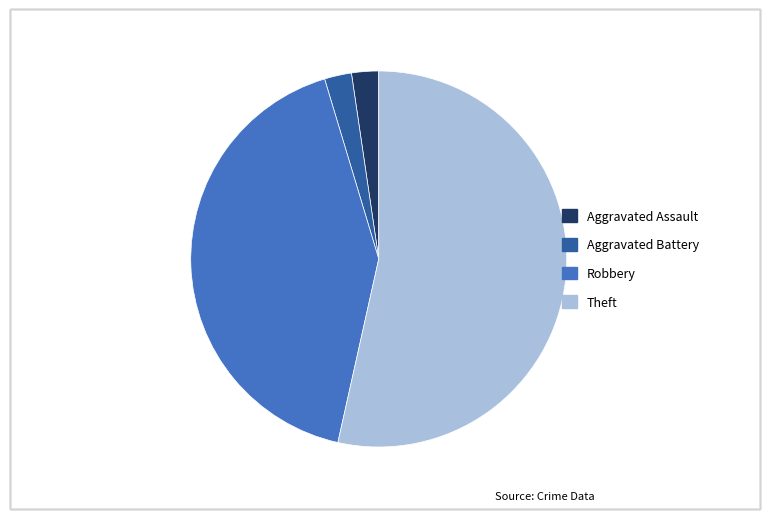

How many segments does this pie chart have?

4